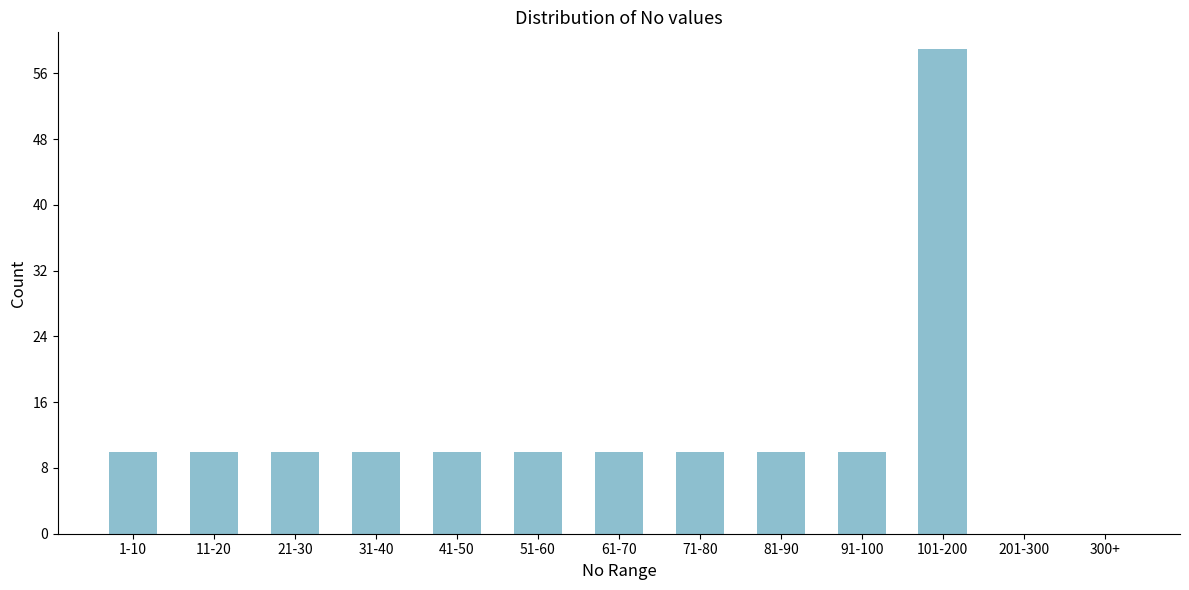

Reading left to right, list all the values displayed in this chart.

1-10=10	11-20=10	21-30=10	31-40=10	41-50=10	51-60=10	61-70=10	71-80=10	81-90=10	91-100=10	101-200=59	201-300=0	300+=0